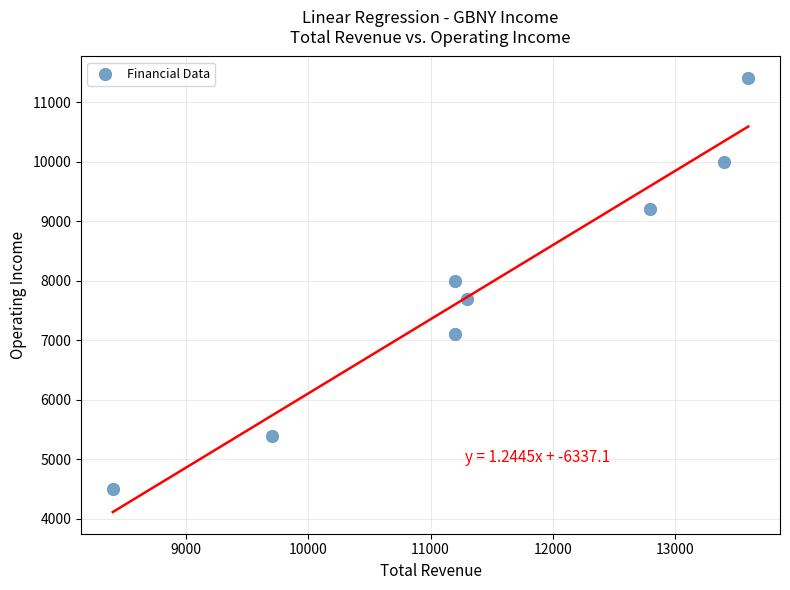

What is the range of X values (max minus min)?

5200